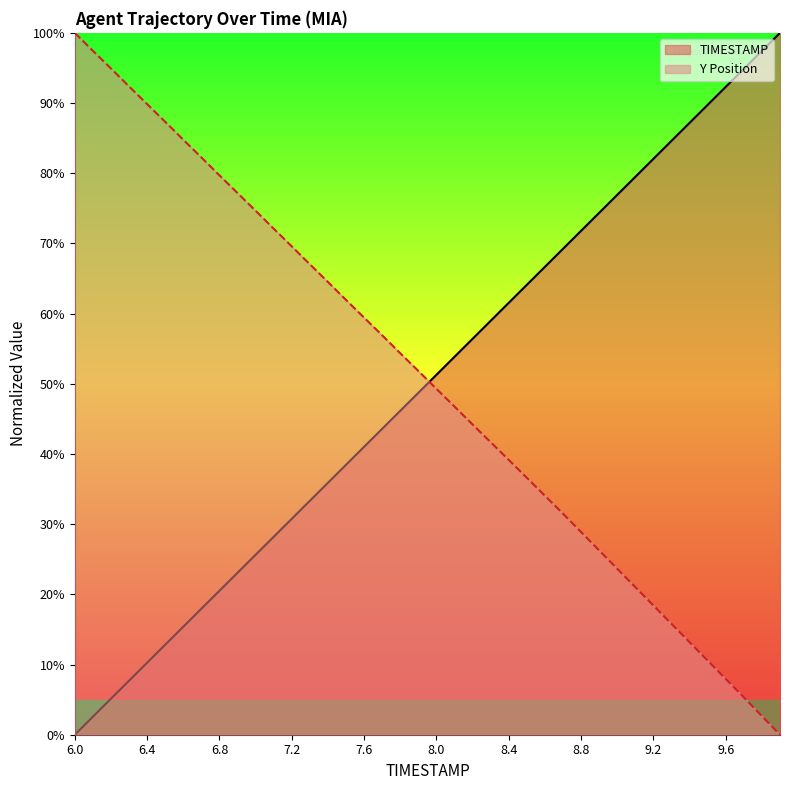

At which category is the sum across all series the highest?

8.7